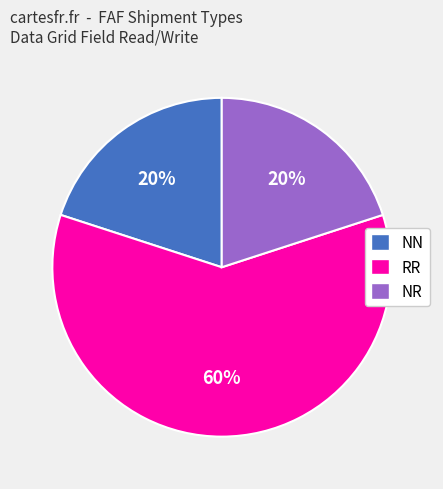

Does any single category account for the majority?

Yes